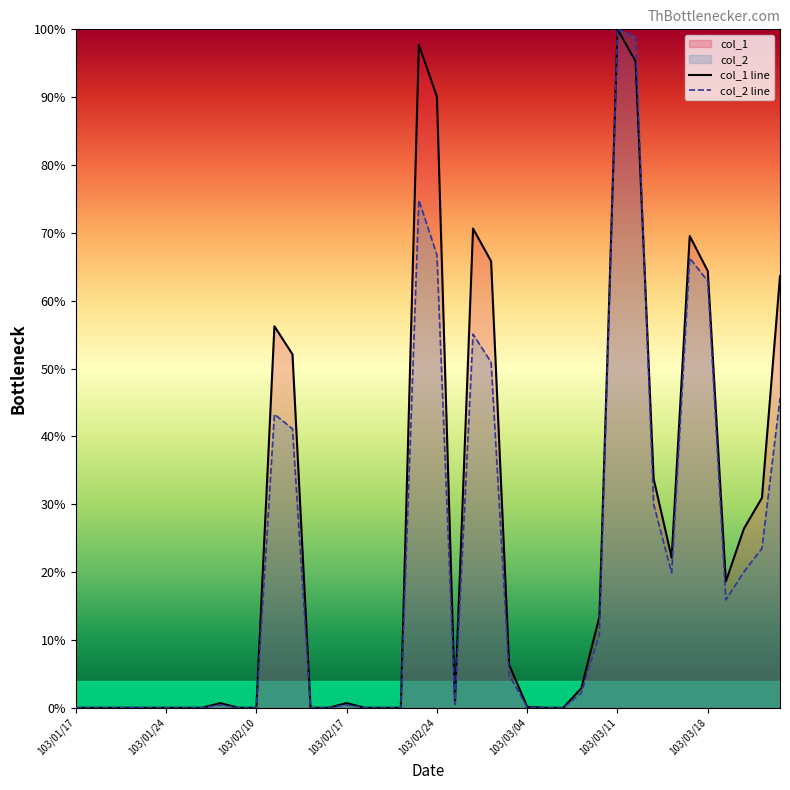

The value of col_2 line at 23 is 50.9. True or false?

True